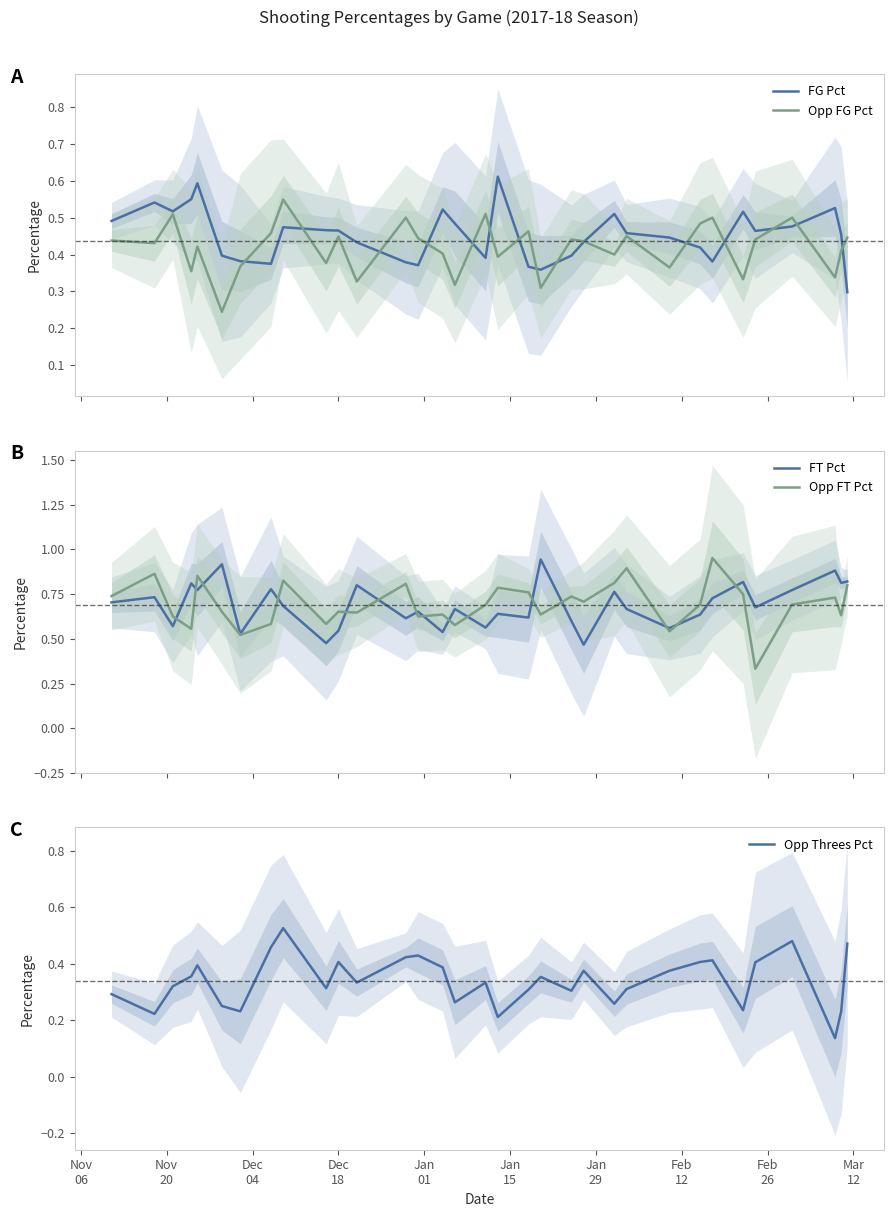

True or false: Opp FT Pct has a value of 0.5 at 12.

False